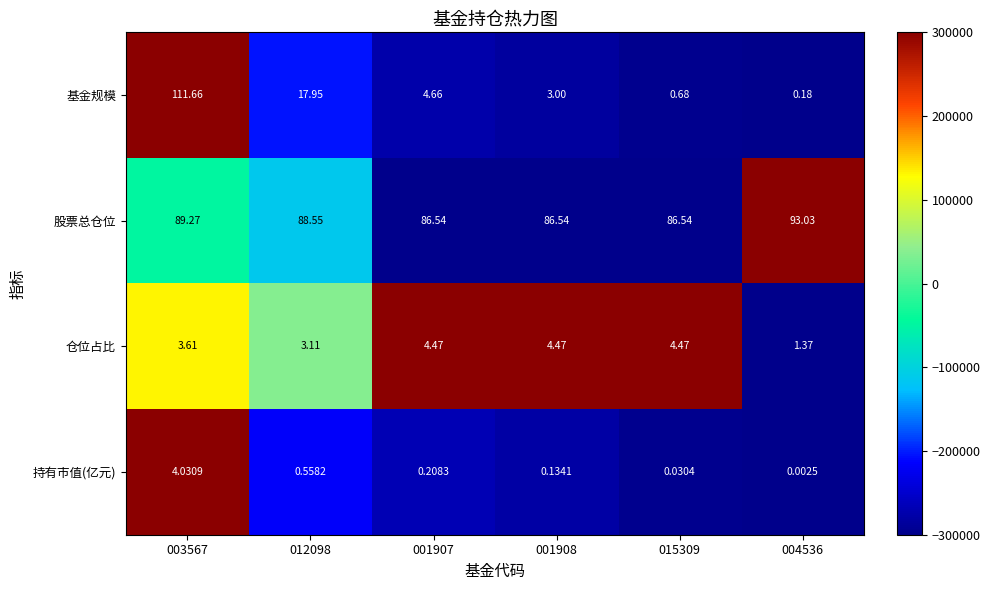

Between 001907 and 004536, which series saw the biggest shift?

股票总仓位